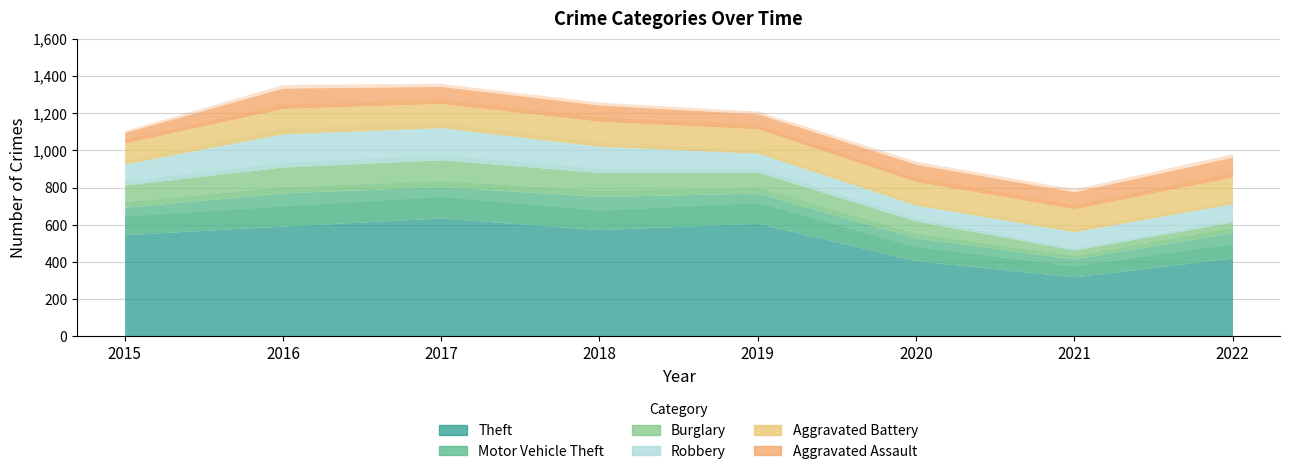

Which series changed the most between 2019 and 2022?

Theft